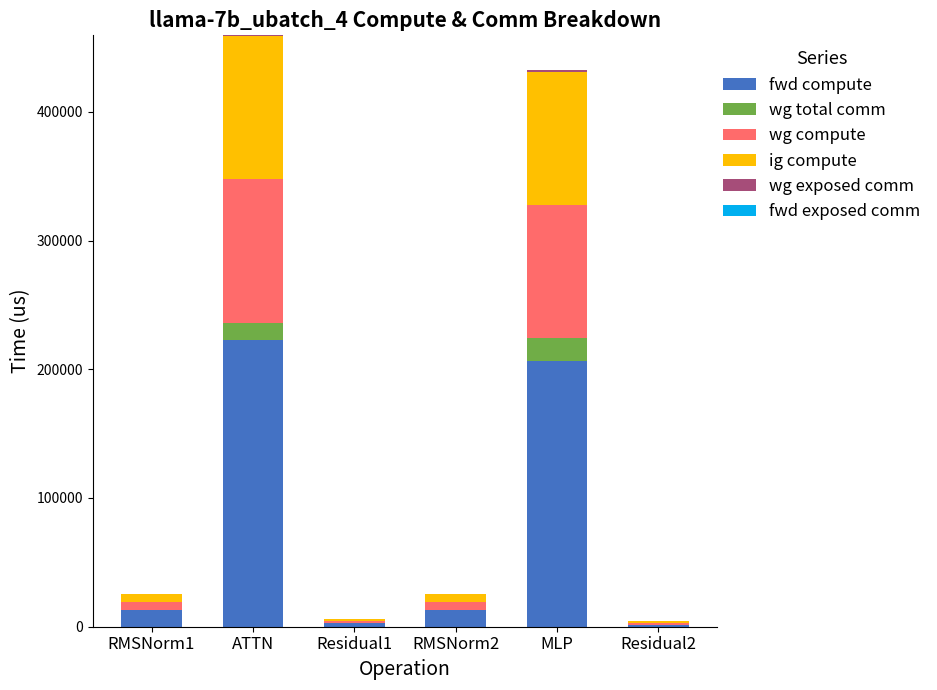

At which label does fwd compute reach its peak?

ATTN